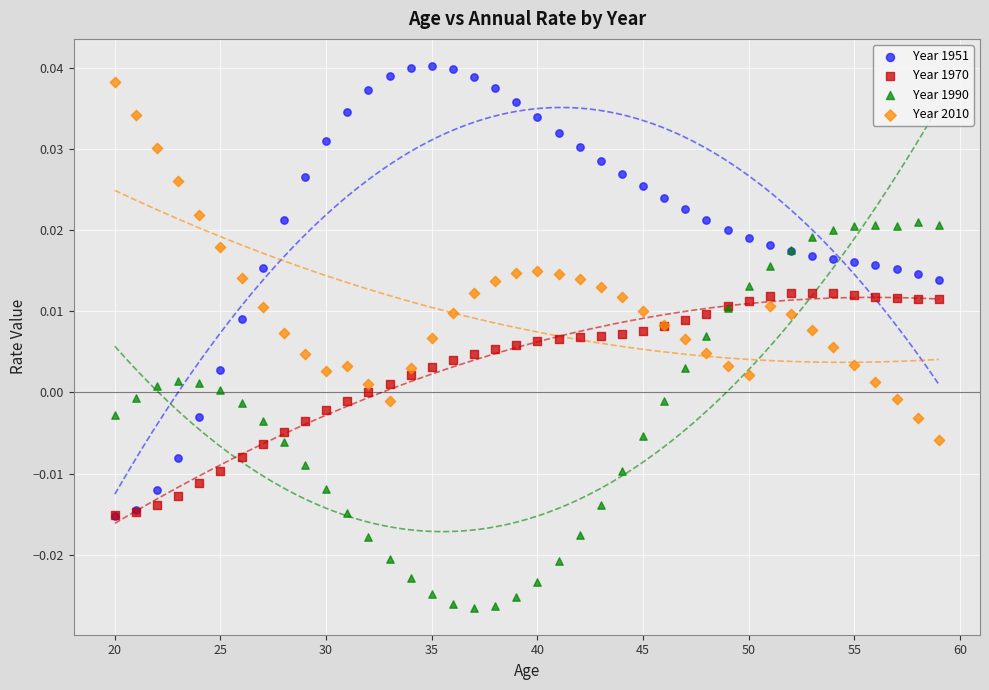

Which series reaches the maximum Y coordinate?

Year 1951